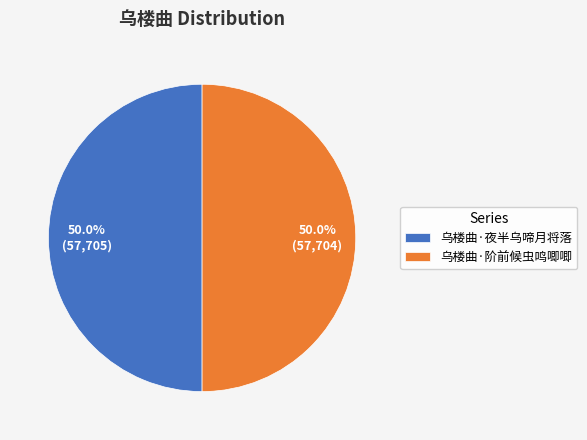

Approximately how many times larger is the value at 乌楼曲·夜半乌啼月将落 compared to 乌楼曲·阶前候虫鸣唧唧?

1.0